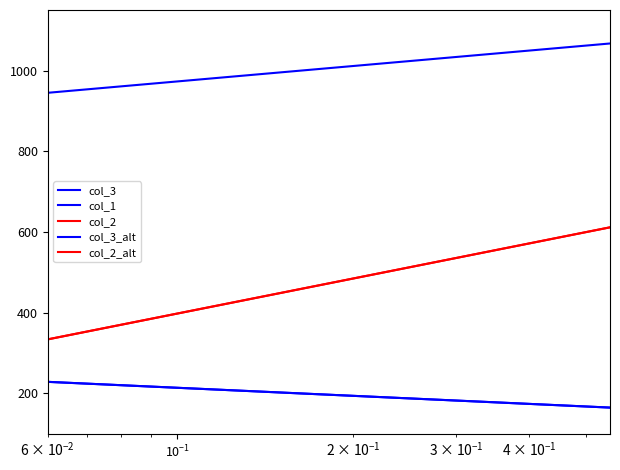

How many data points does each series have?

14